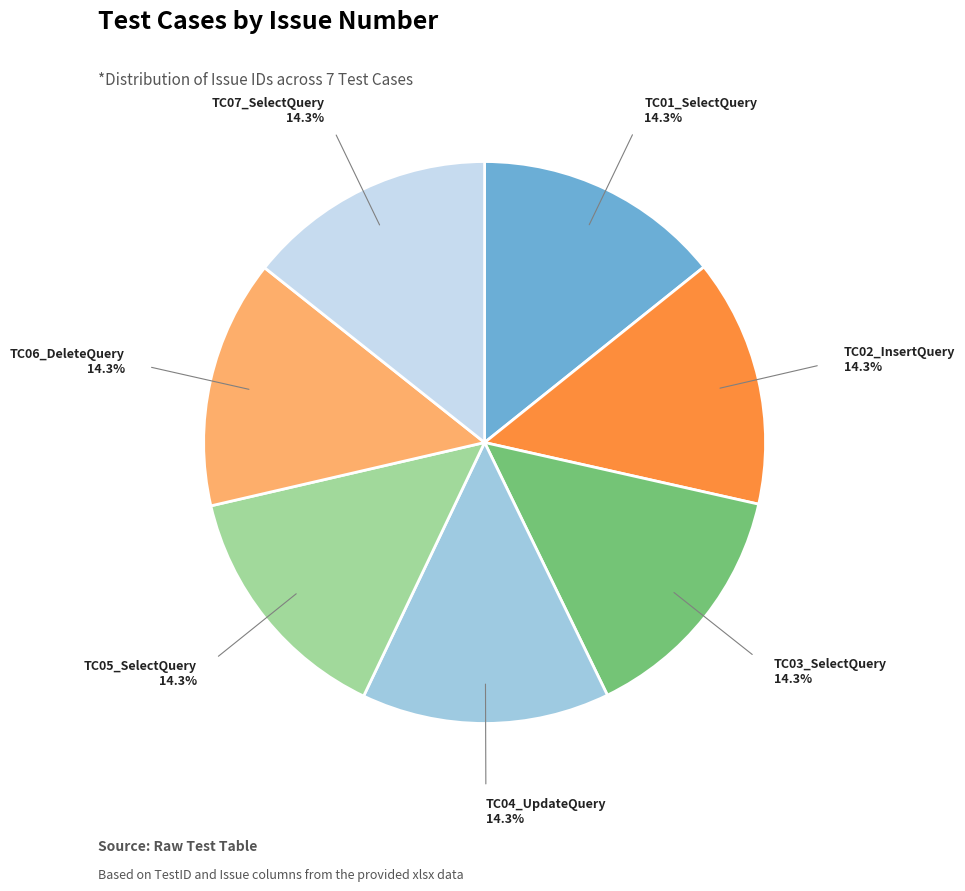

Is there any slice that represents more than half of the pie?

No